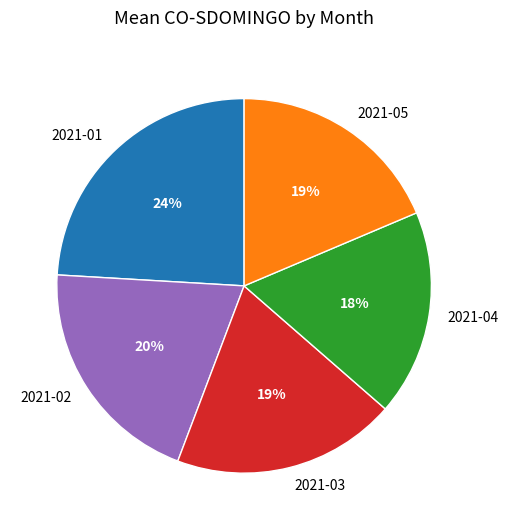

To the nearest percent, what percentage of the pie is 2021-03?

19%